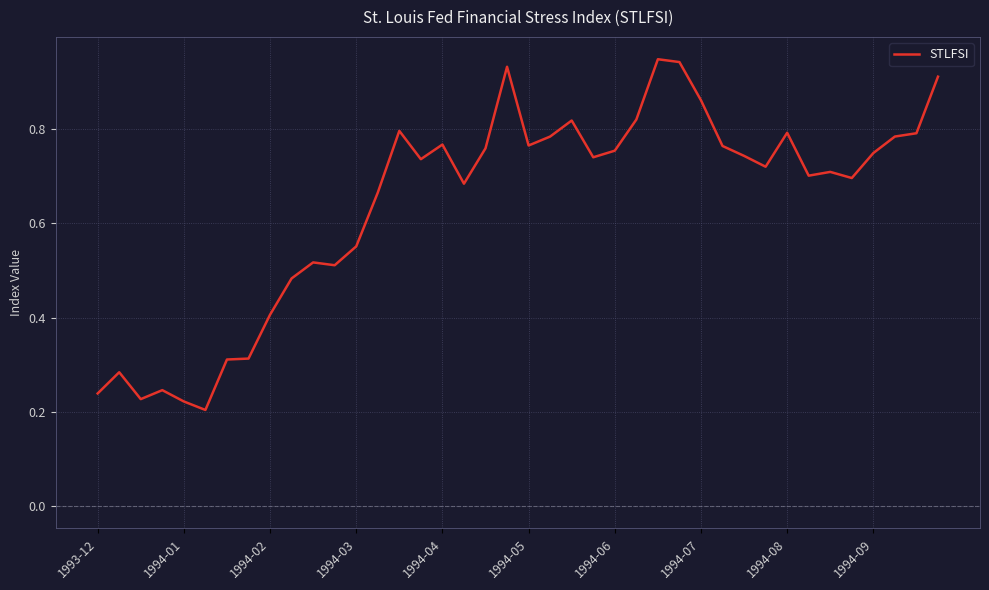

Does the chart display data point markers on the line(s)?

No